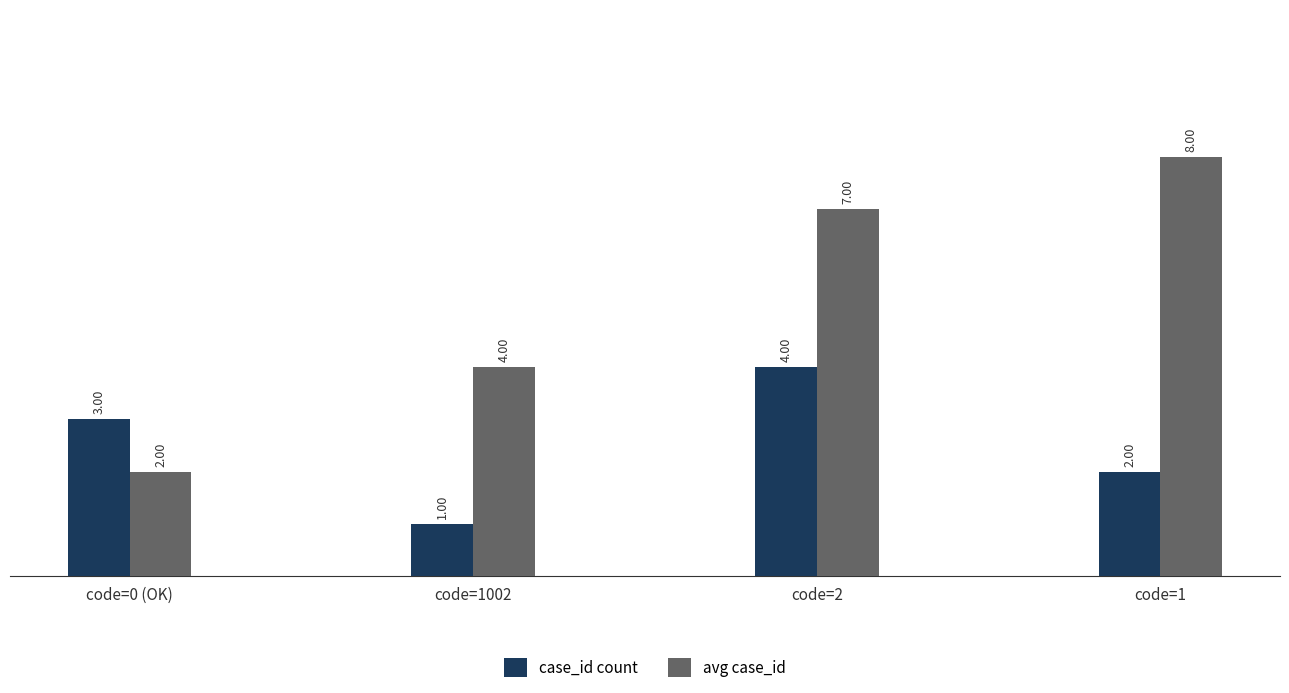

Which series has the largest range (max minus min)?

avg case_id